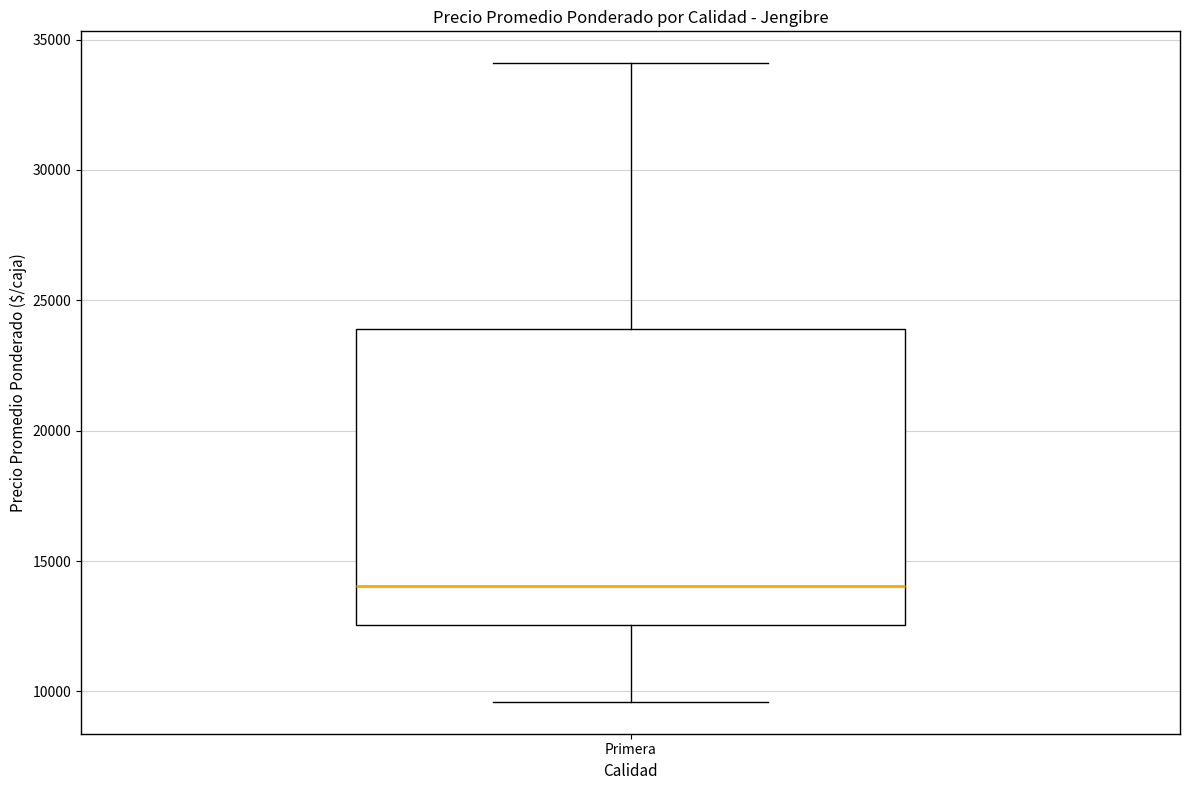

Transcribe this box plot: give where the median line is, the range the box spans, and where the two whiskers end, as read against the y-axis. The values are not printed on the chart, so give them approximately, as read against the axis.

median 14000, box 12500 to 24000, whiskers 9500 to 34000